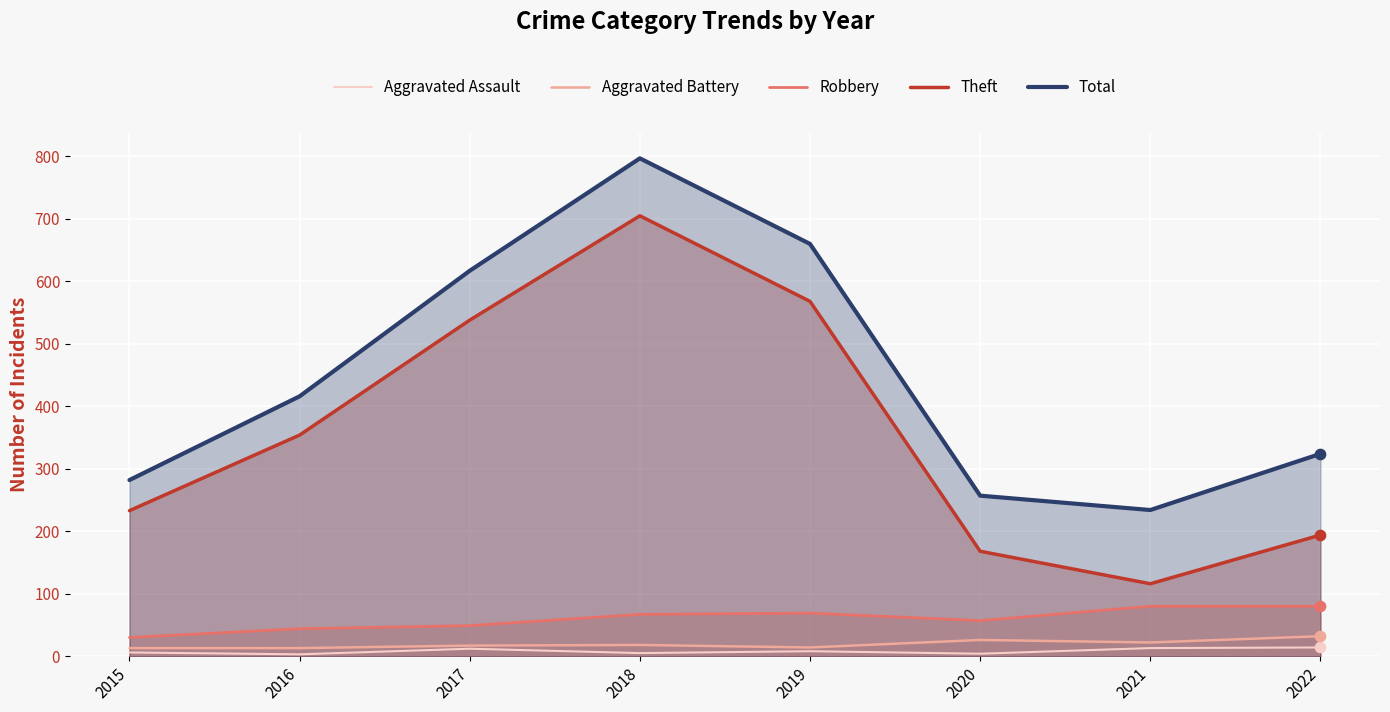

Which series contains the lowest Y value?

Aggravated Assault